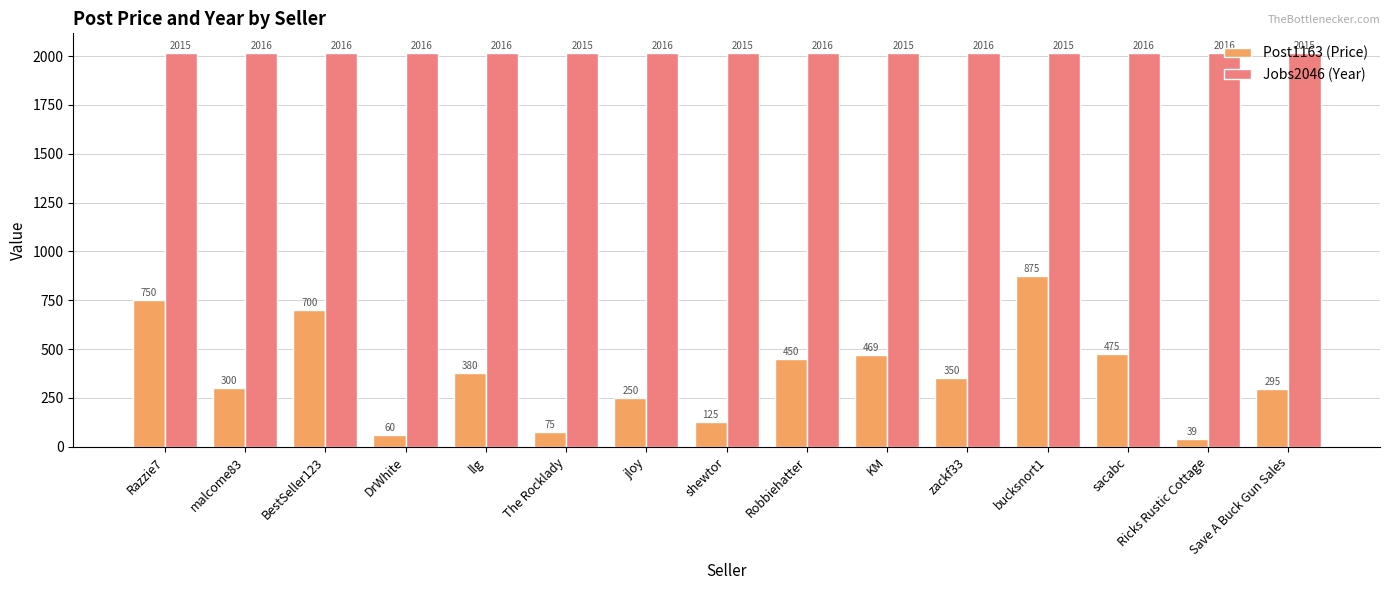

Which series has the largest total across all categories?

Jobs2046 (Year)